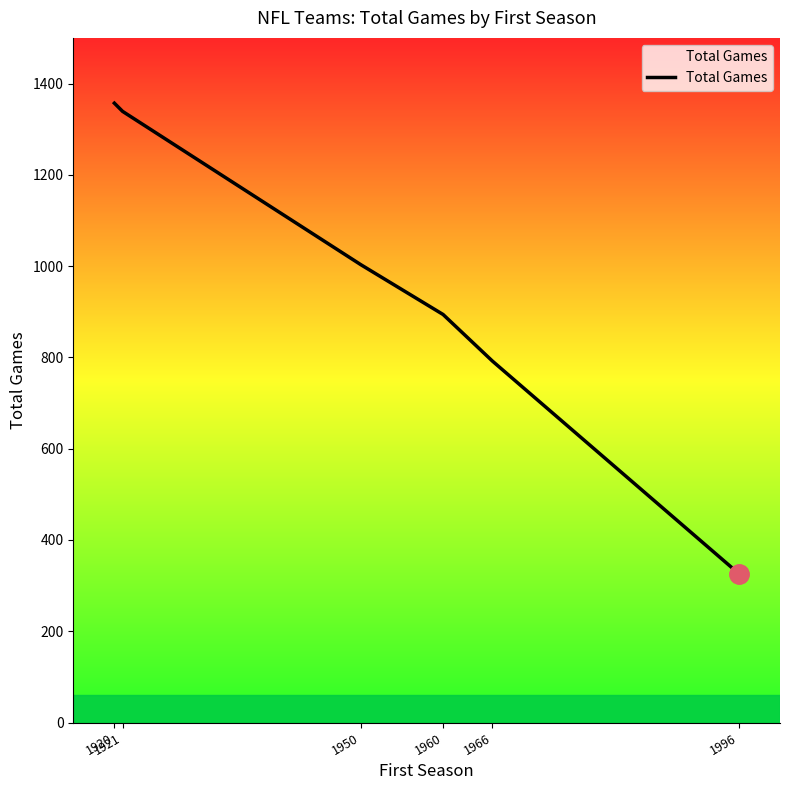

Reading left to right, extract all data points from this chart.

1357	1339	1003	894	792	326